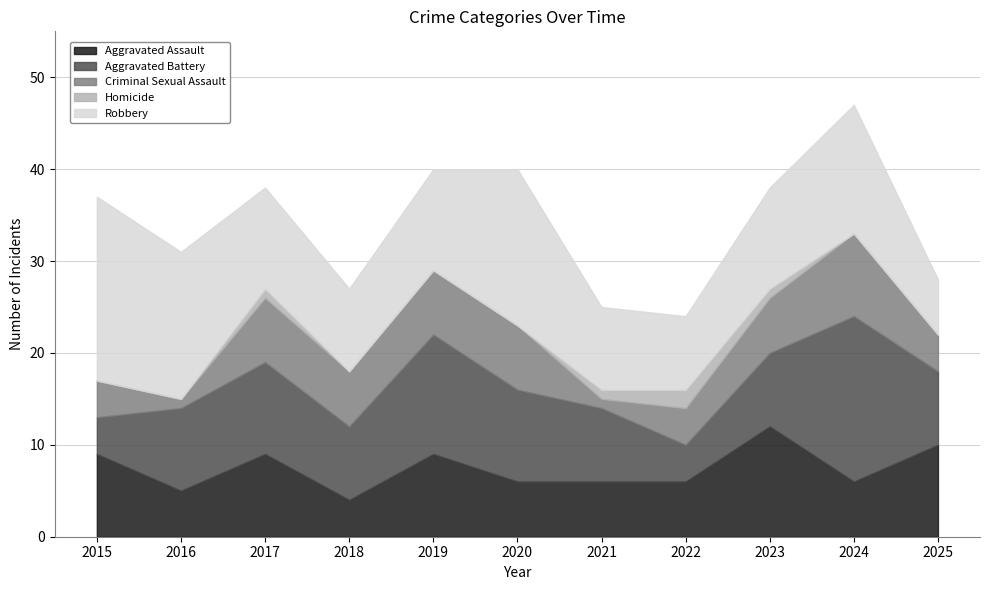

In Aggravated Battery, how many points are lower than both neighbors (excluding endpoints)?

2